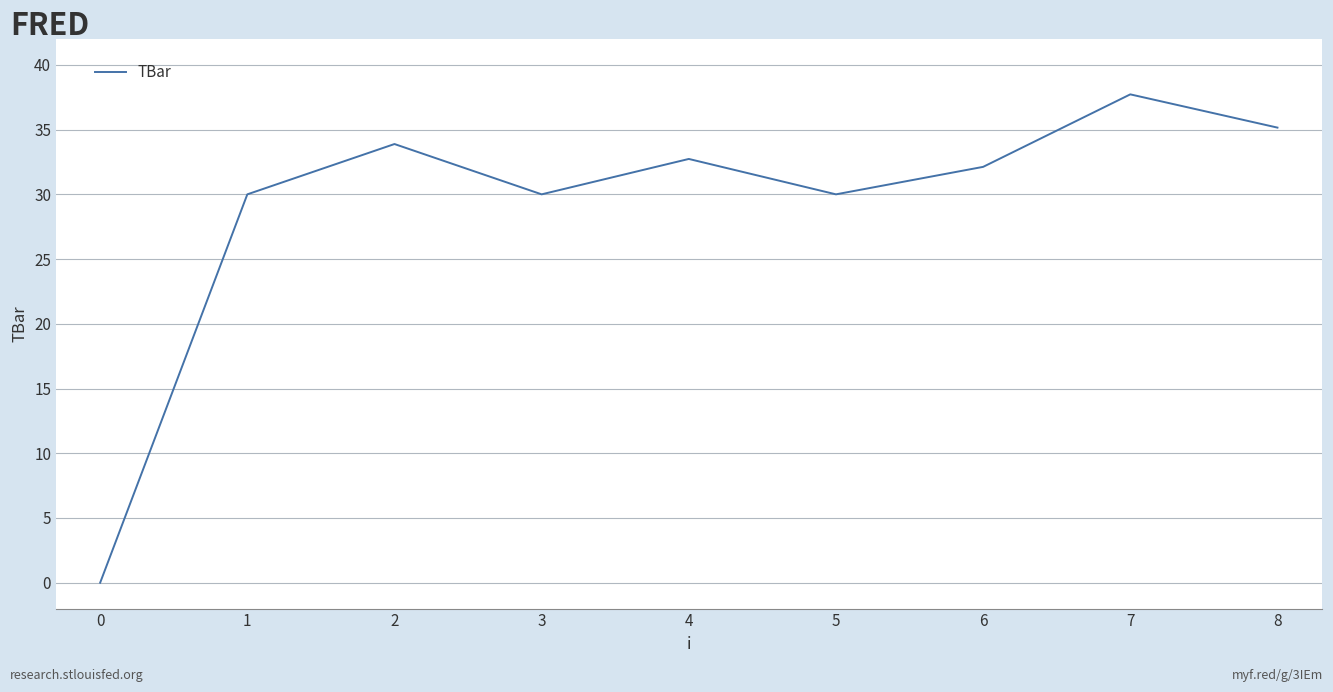

Which label corresponds to the largest value in the chart?

7